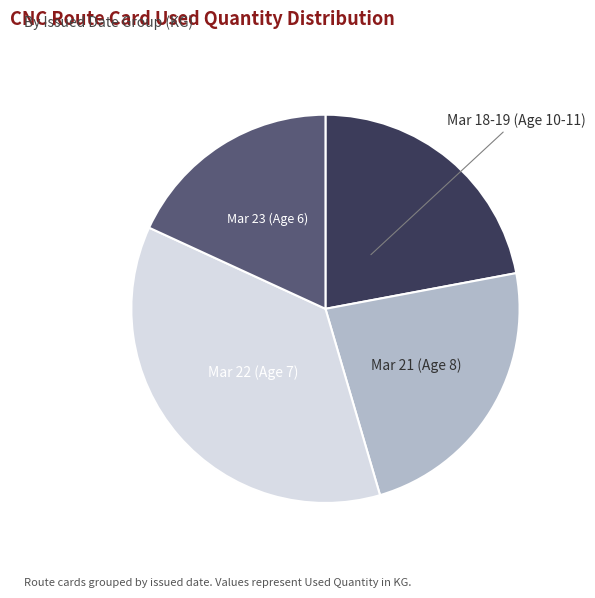

Which has a higher value, Mar 22 (Age 7) or Mar 23 (Age 6)?

Mar 22 (Age 7)